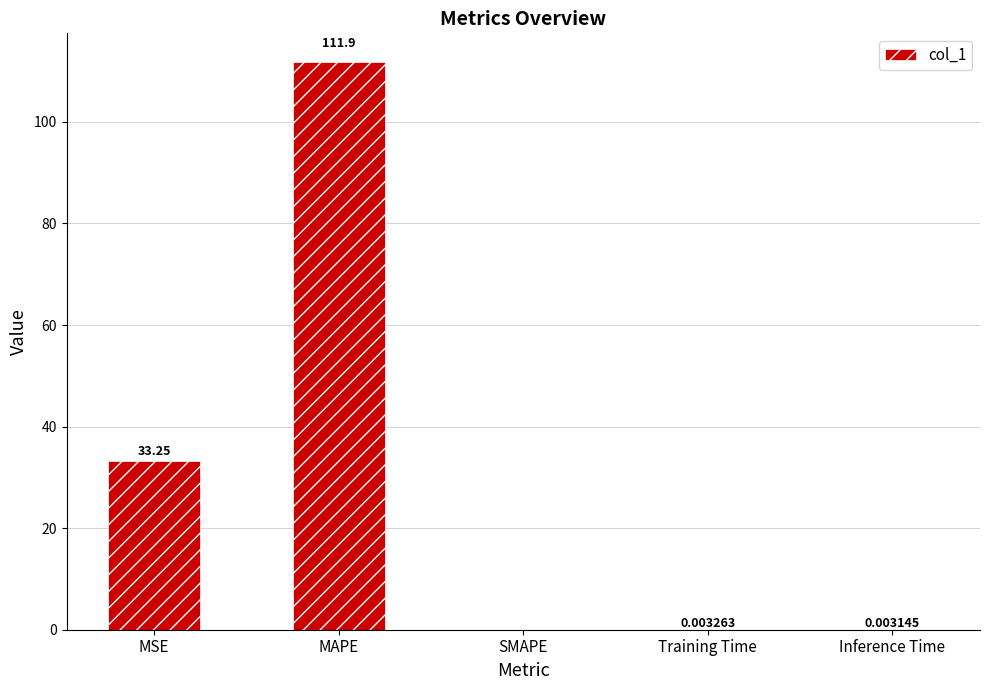

The value at MSE is 7.9. True or false?

False